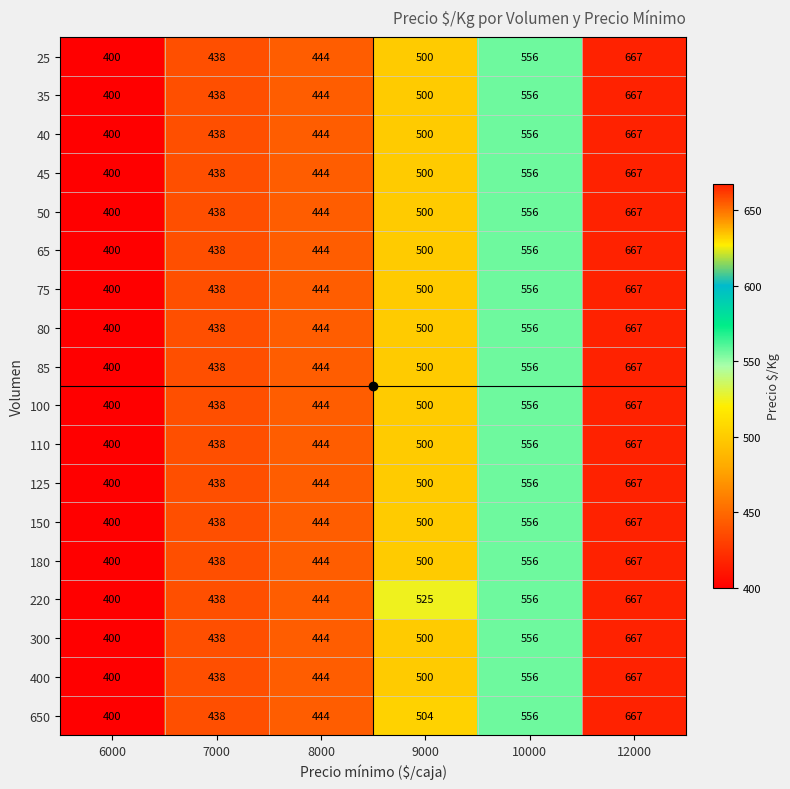

The value of 35 at 6000 is 400. True or false?

True